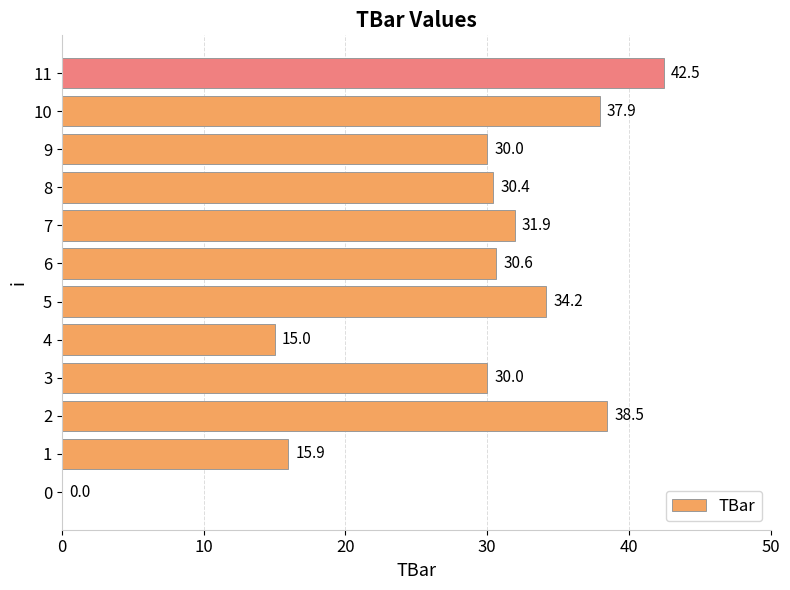

At which category does the chart reach its peak across all series?

11